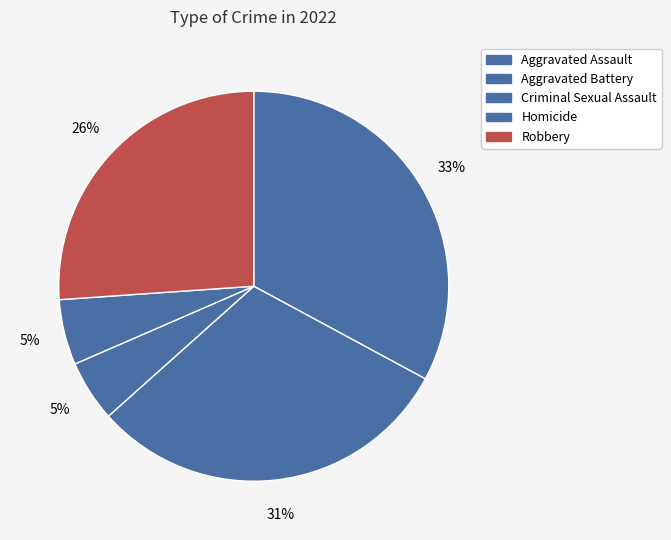

What percentage do Robbery and Homicide together represent?

31.5%